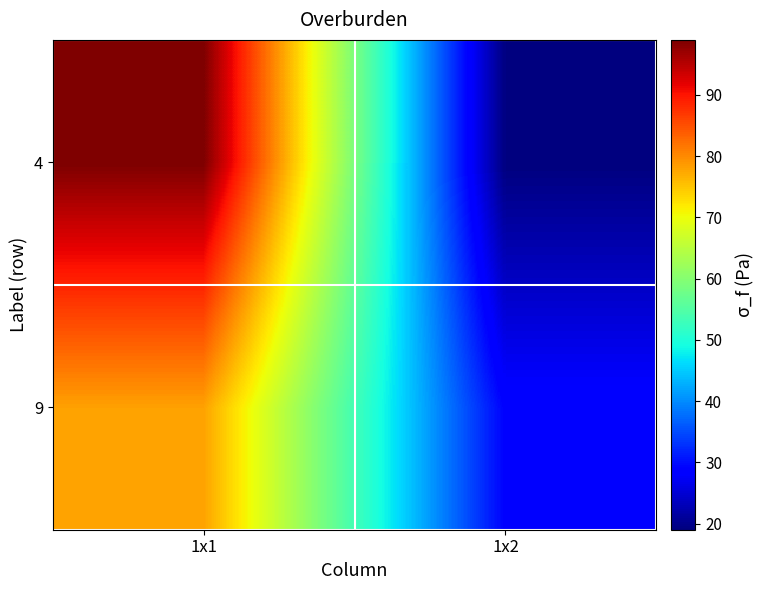

How many distinct data groups are displayed?

2